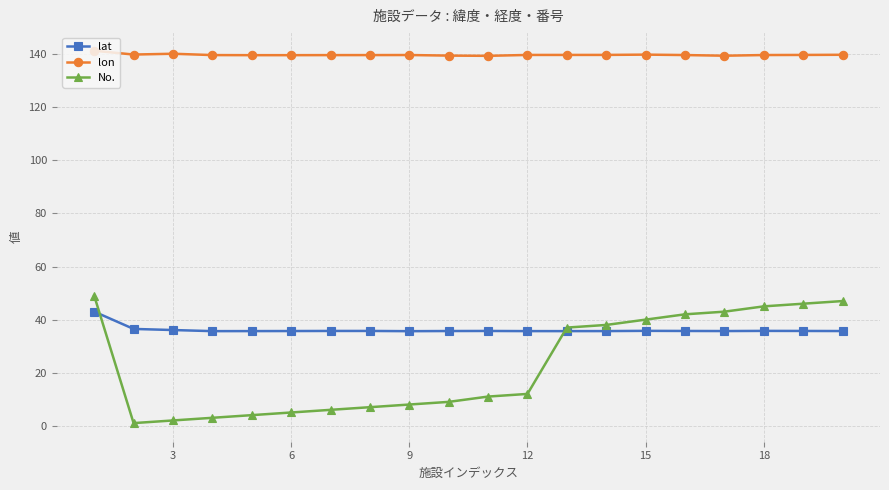

What is the value of the lat point at the 6th from the left?

35.7